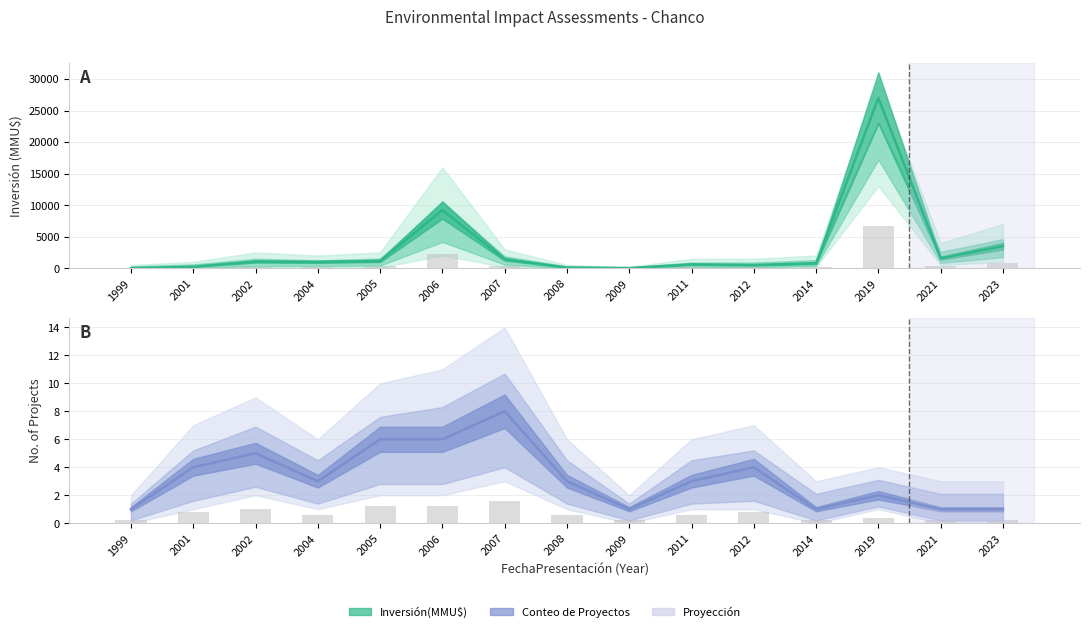

Which series has the largest range (max minus min)?

Inversión(MMU$)